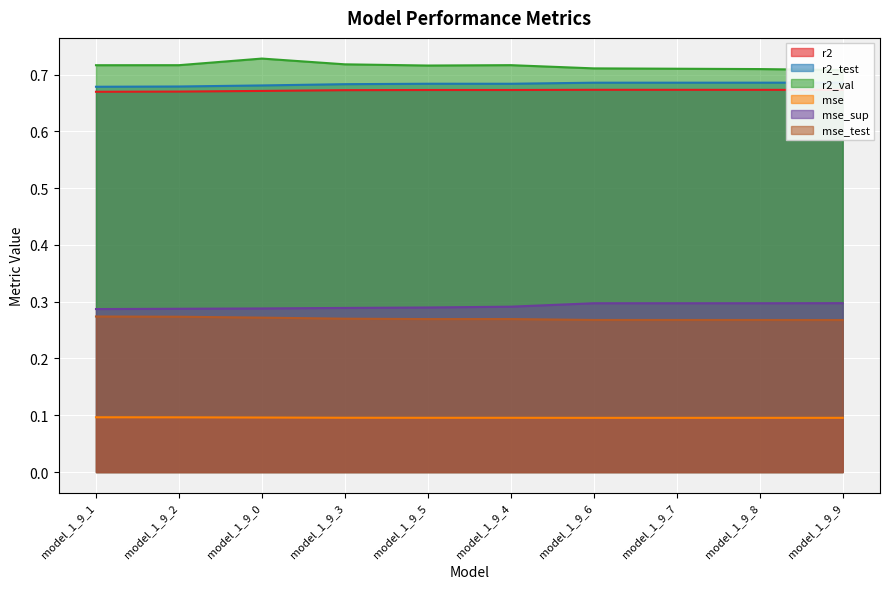

True or false: r2 and mse_sup intersect in this chart.

False